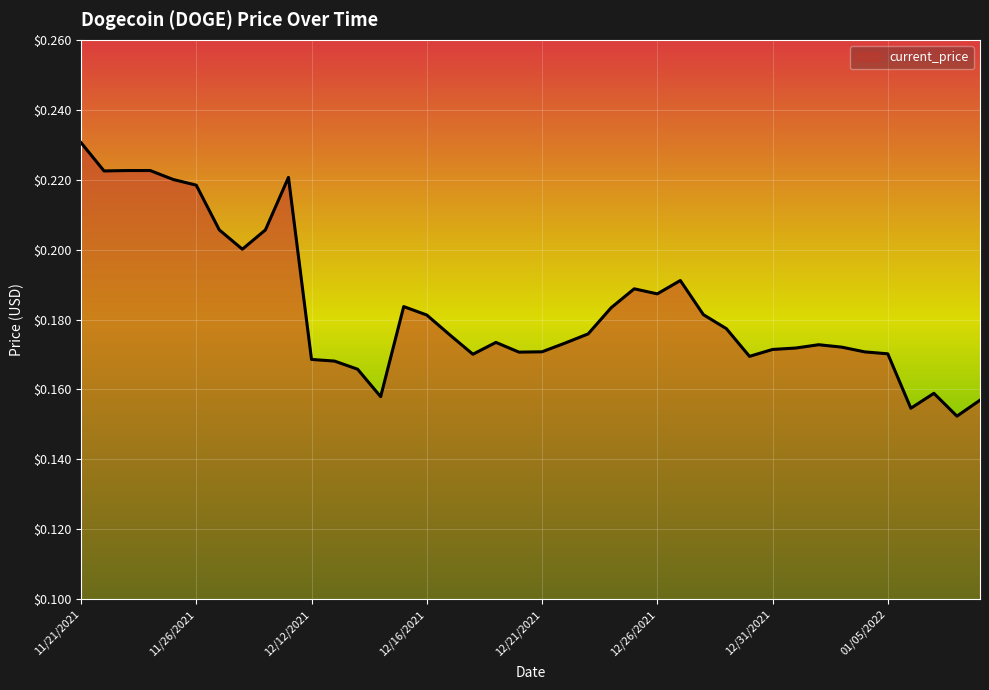

What is the difference between the maximum and minimum values?

0.1